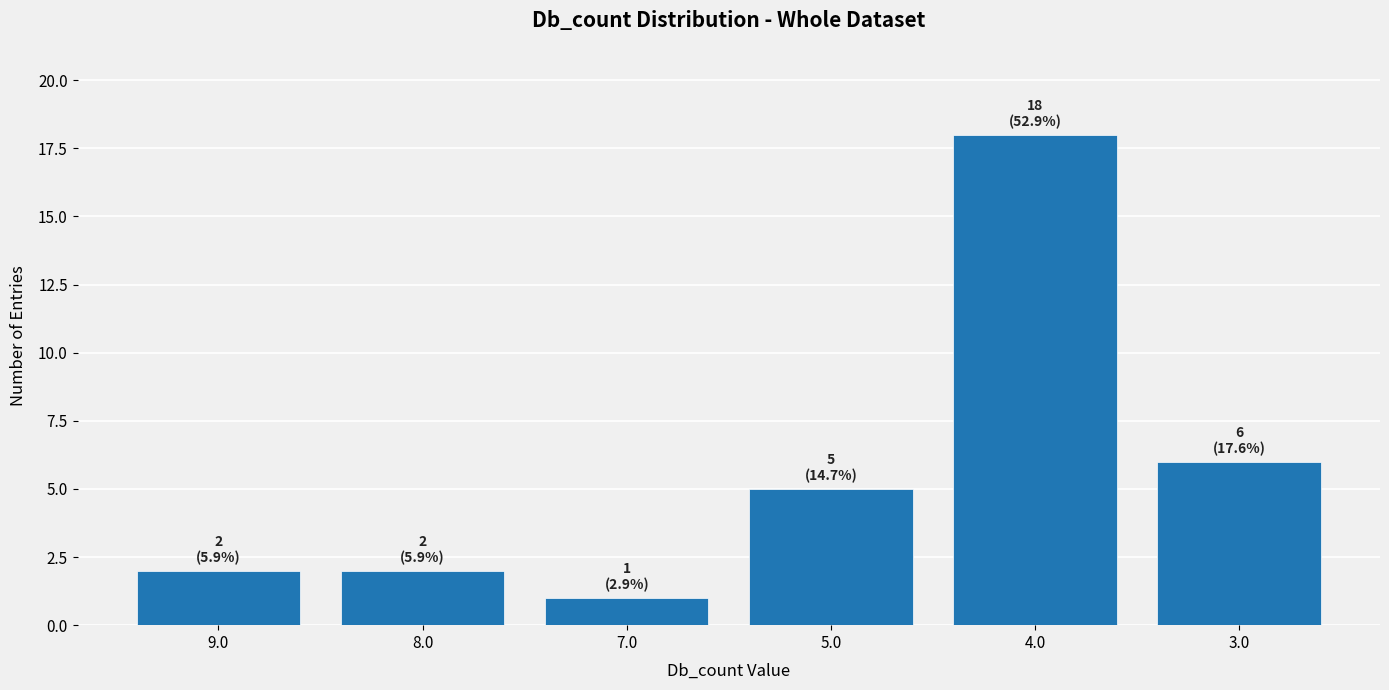

Reading left to right, transcribe all the data shown in this chart.

9.0=2	8.0=2	7.0=1	5.0=5	4.0=18	3.0=6